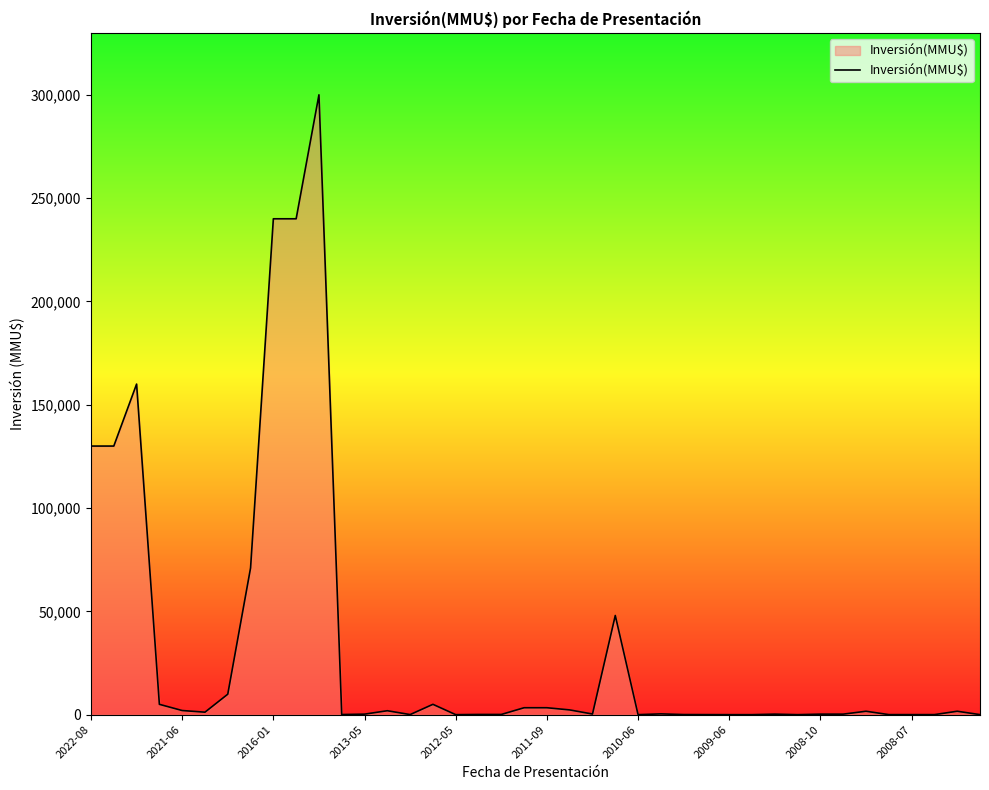

What is the greatest value displayed?

300000